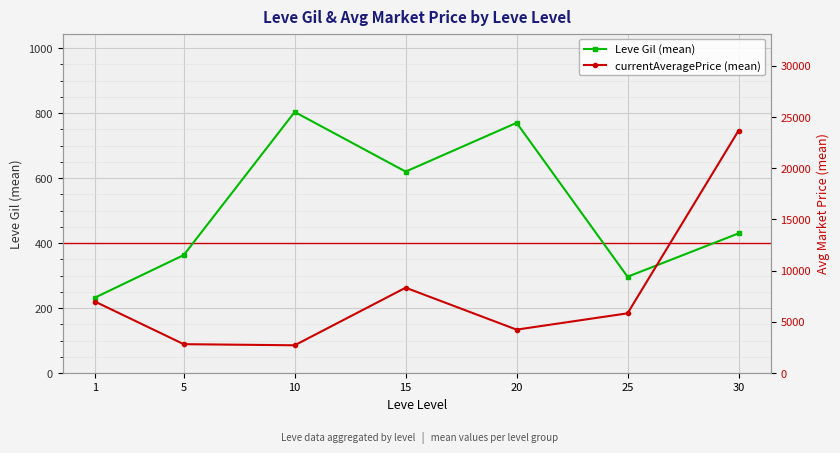

Where does the Leve Gil (mean) series first go above 430?

10